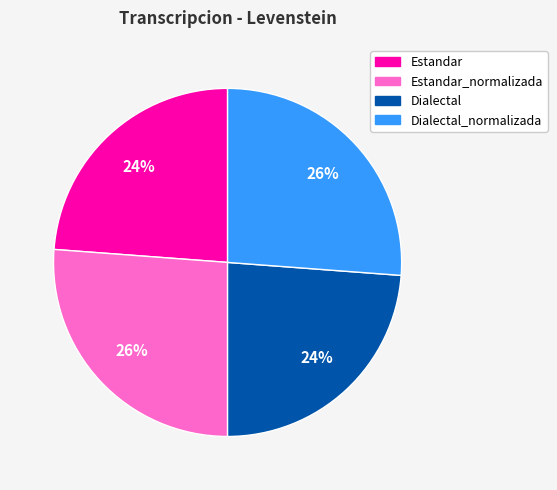

Is there any slice that represents more than half of the pie?

No